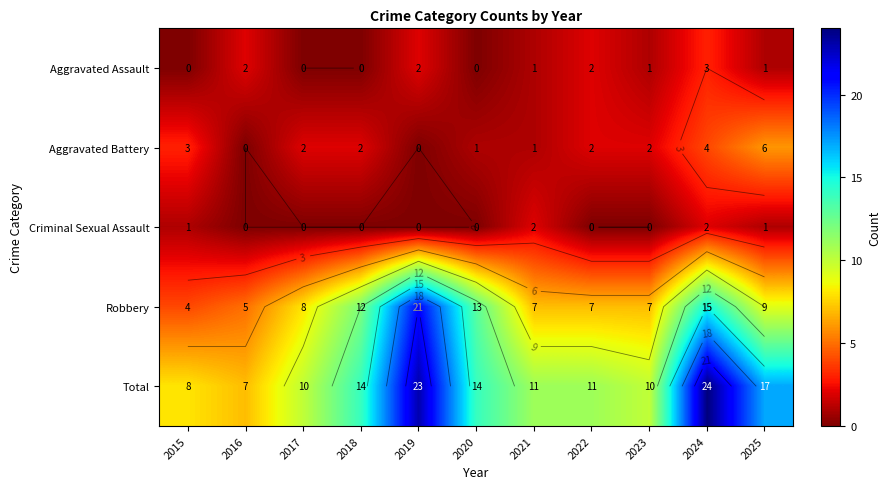

How many data points in Criminal Sexual Assault are above 0?

4